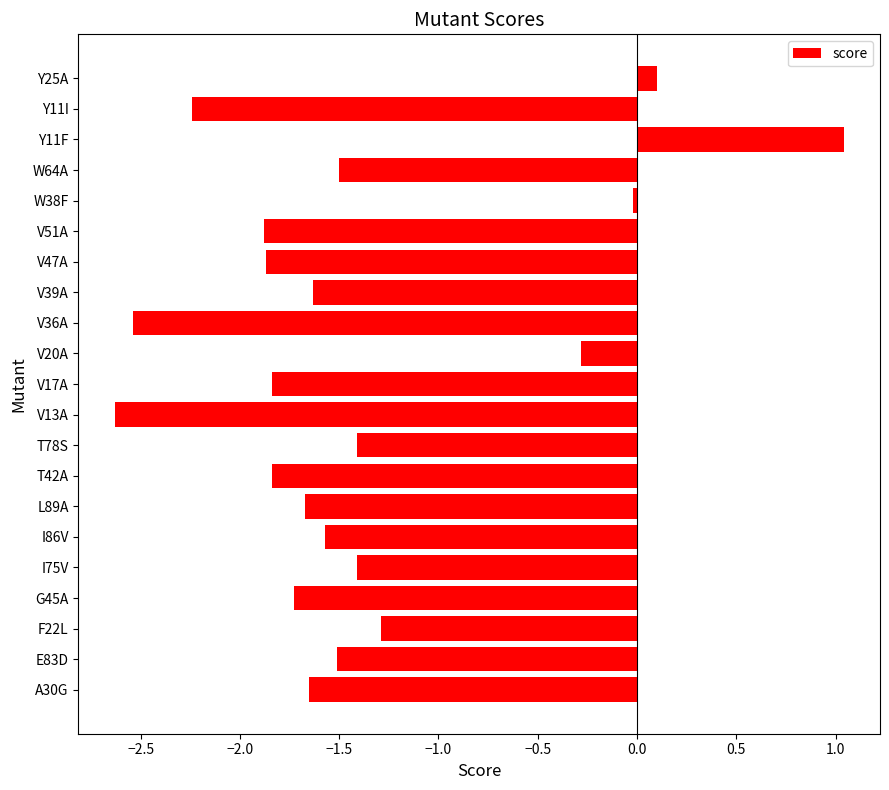

Does the chart contain stacked bars?

No